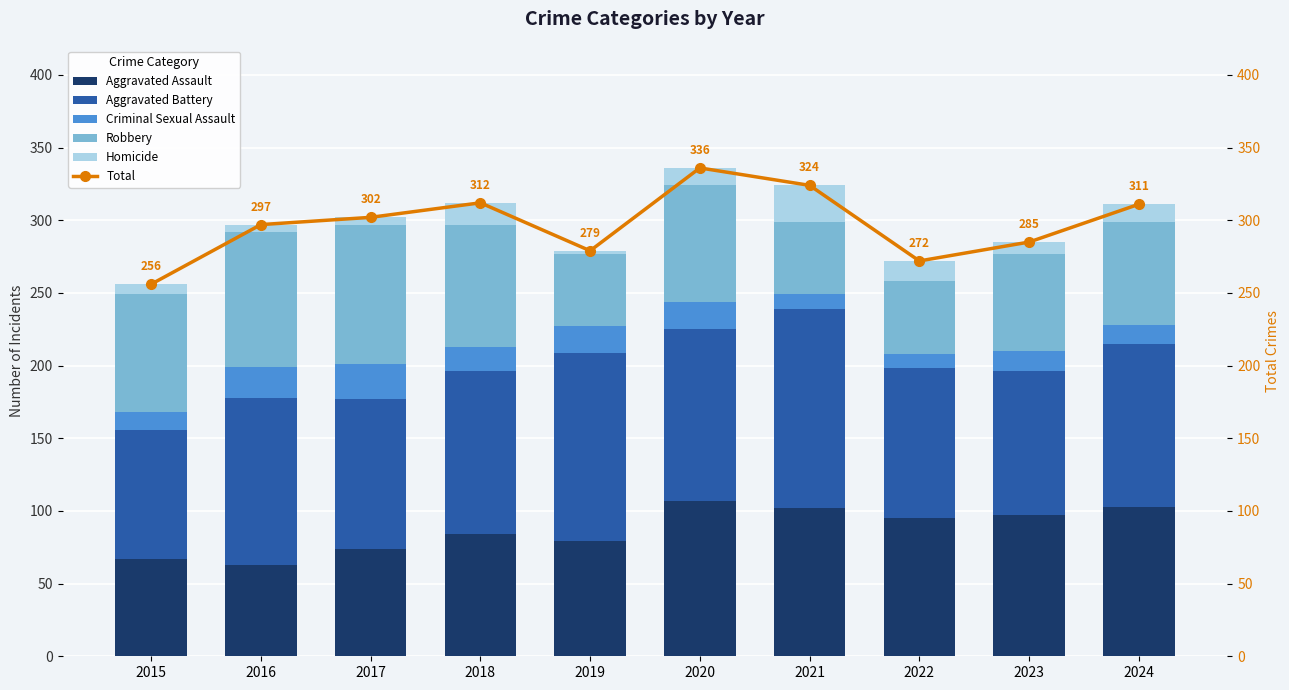

What is the value of the Robbery bar at the 2nd from the left?

93